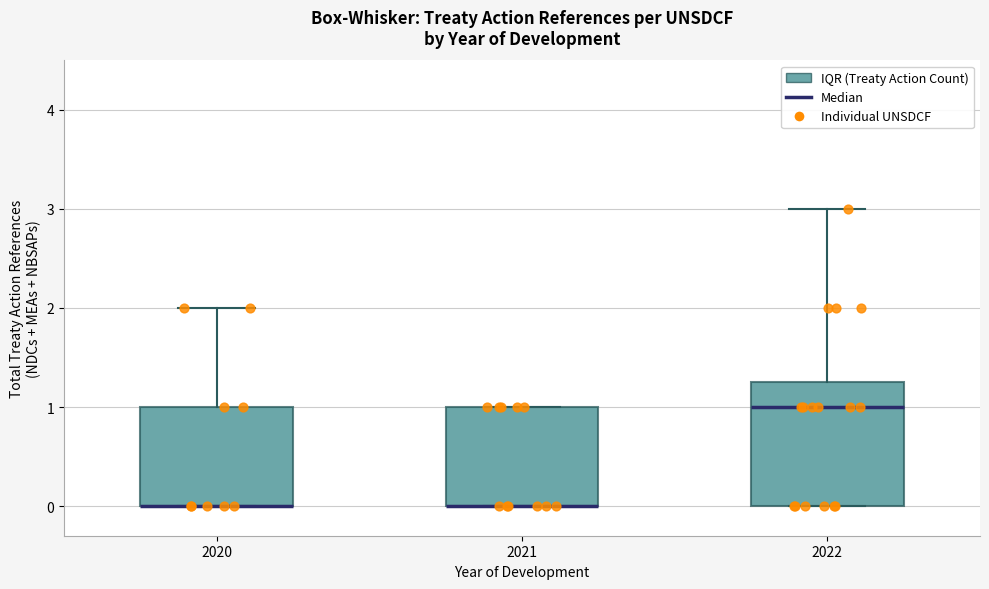

Which box is the tallest, from its lower edge to its upper edge?

2022